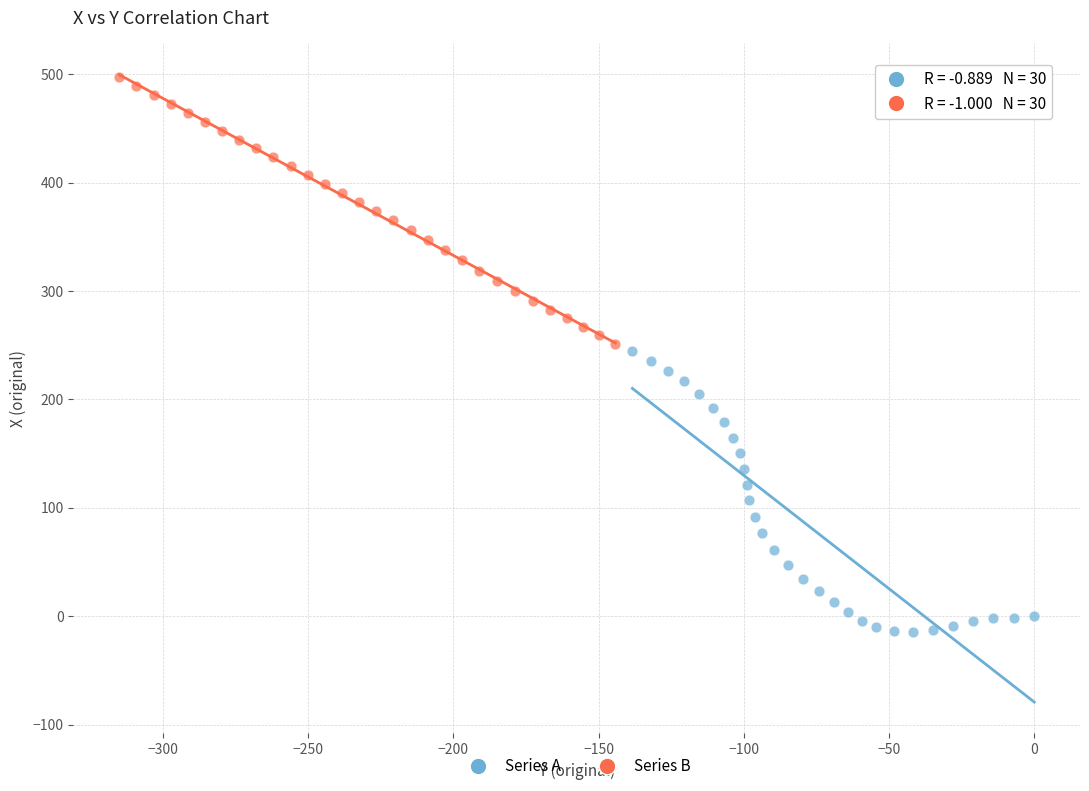

What are all the series names shown in the legend?

Series A, Series B